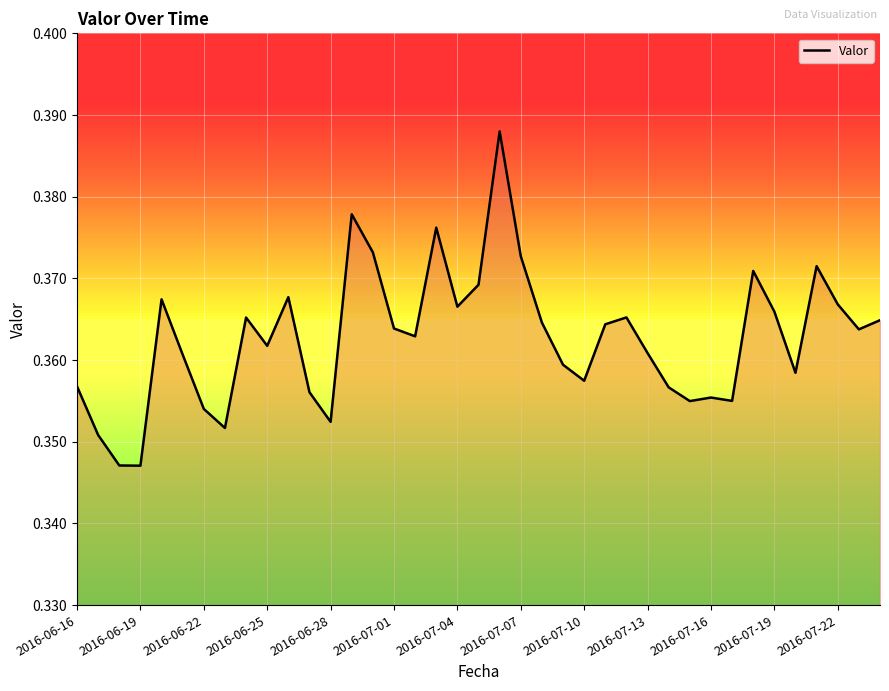

Is this an area chart (filled region under the line)?

Yes